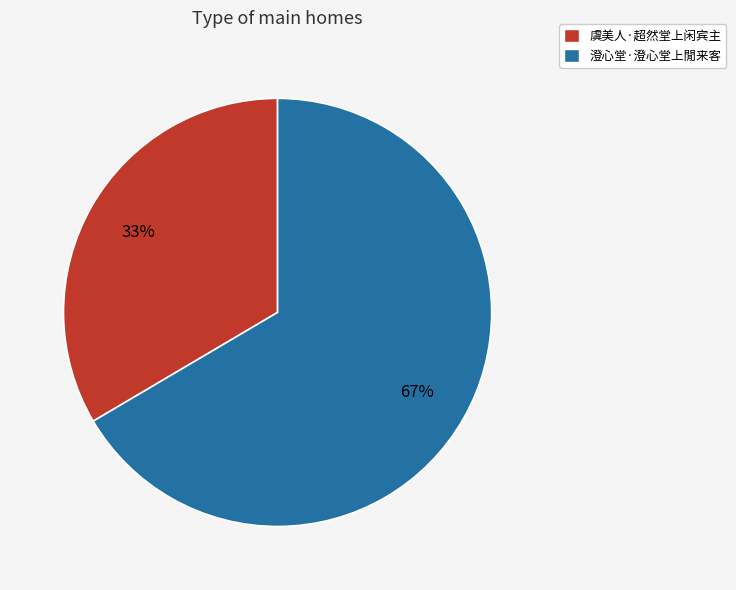

To the nearest percent, what percentage of the pie is 虞美人·超然堂上闲宾主?

33%